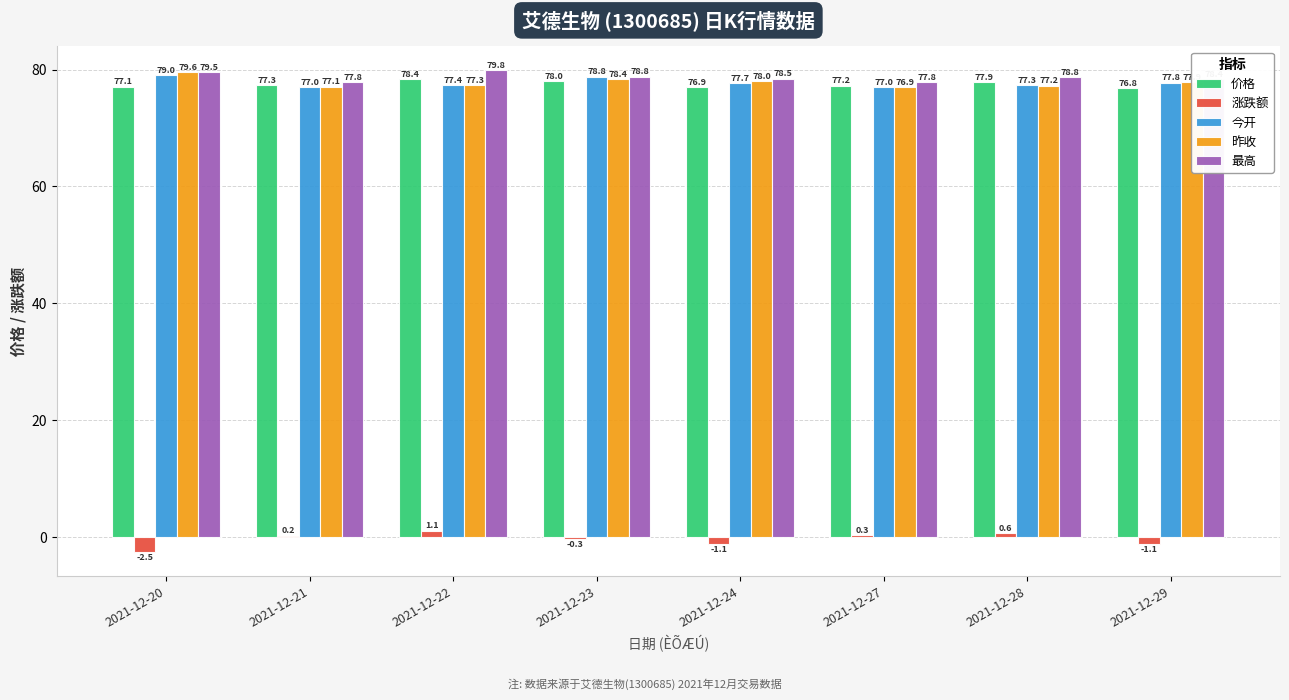

Are the bars grouped side by side (vs. stacked)?

Yes